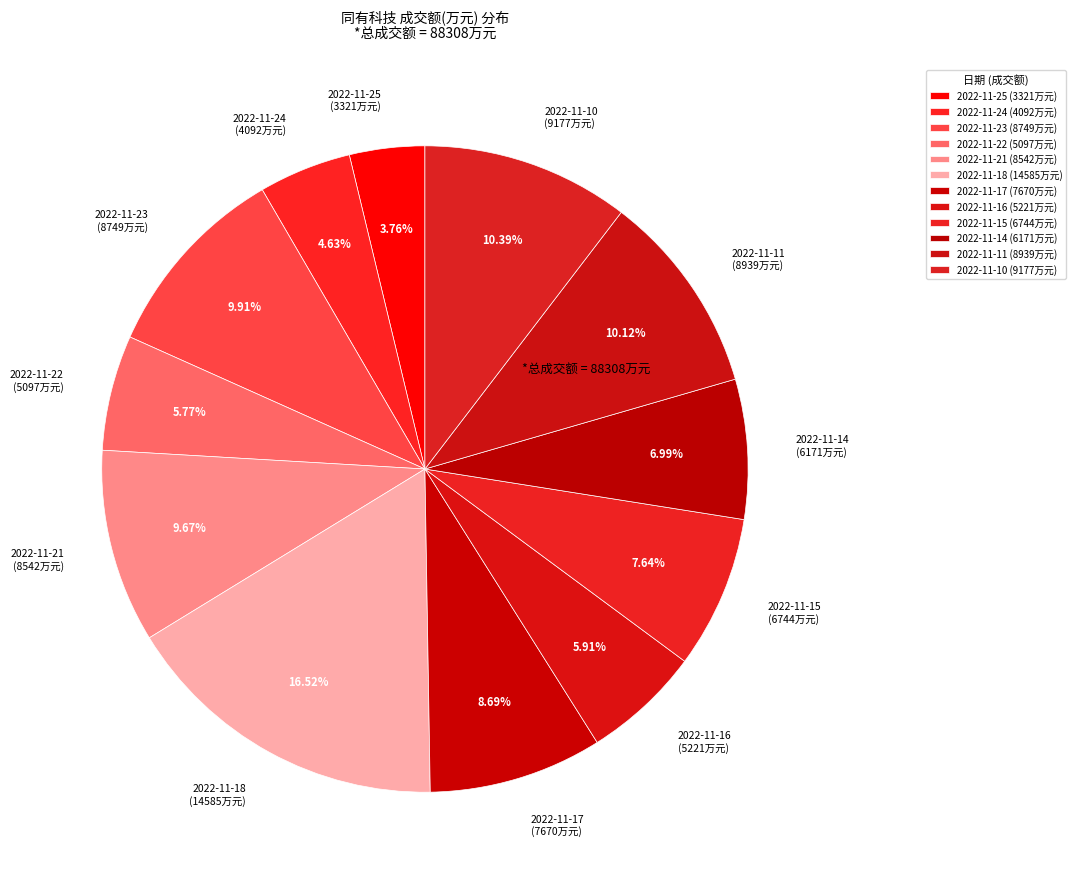

Is the sum of 2022-11-25 and 2022-11-18 greater than half?

No